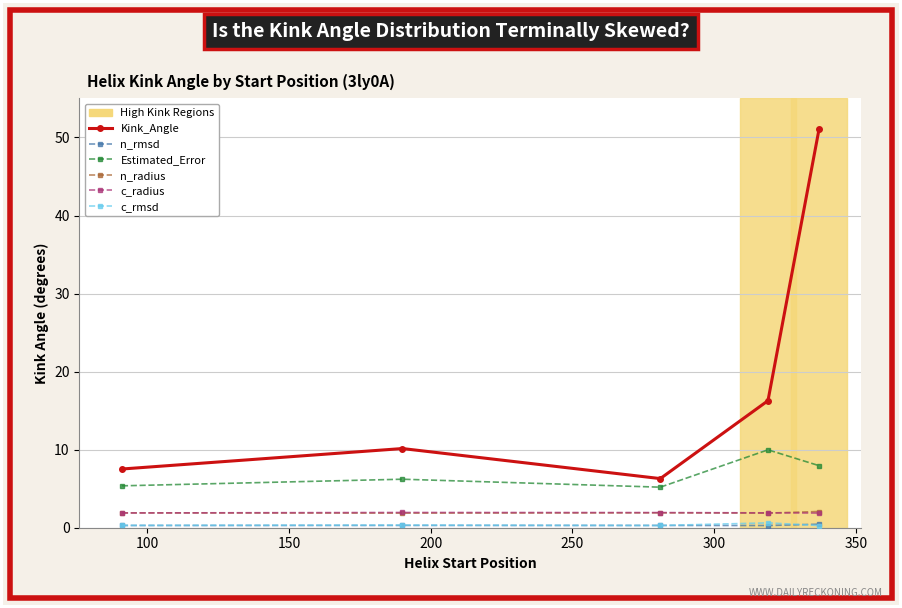

What is the greatest value displayed?

51.0